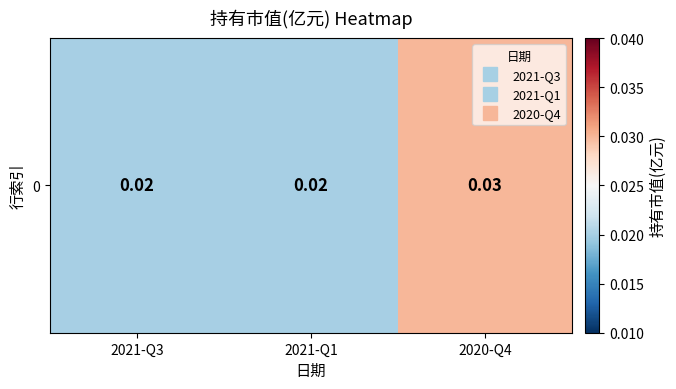

How many data points does each series have?

3